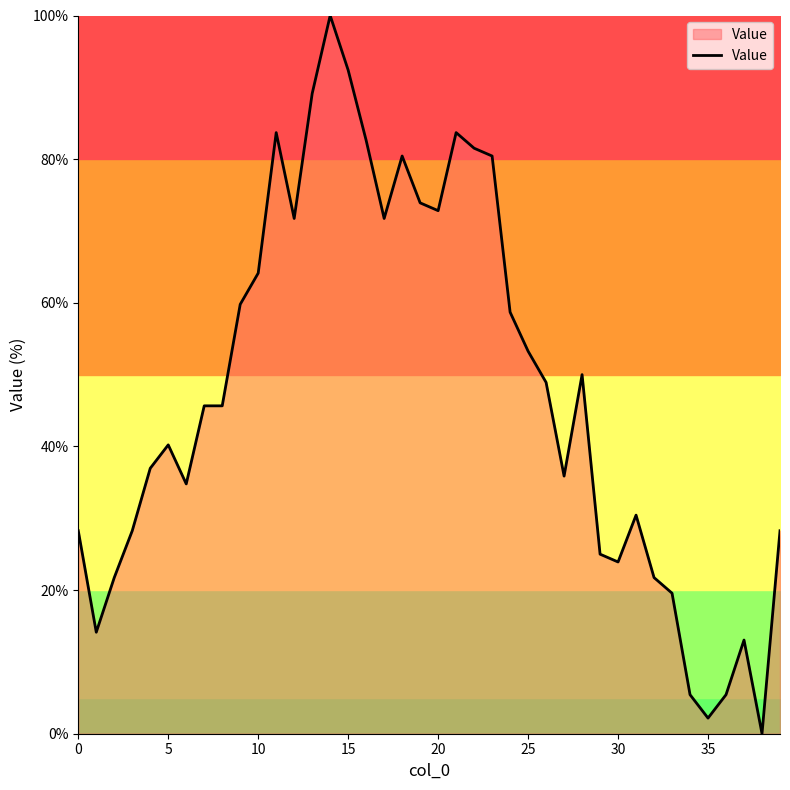

What is the difference between the second highest and minimum values?

92.4